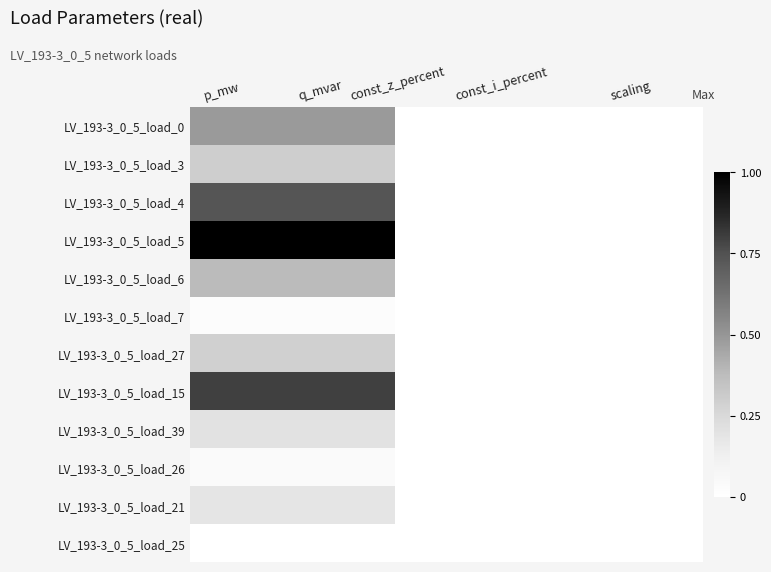

How many series are shown in this chart?

12